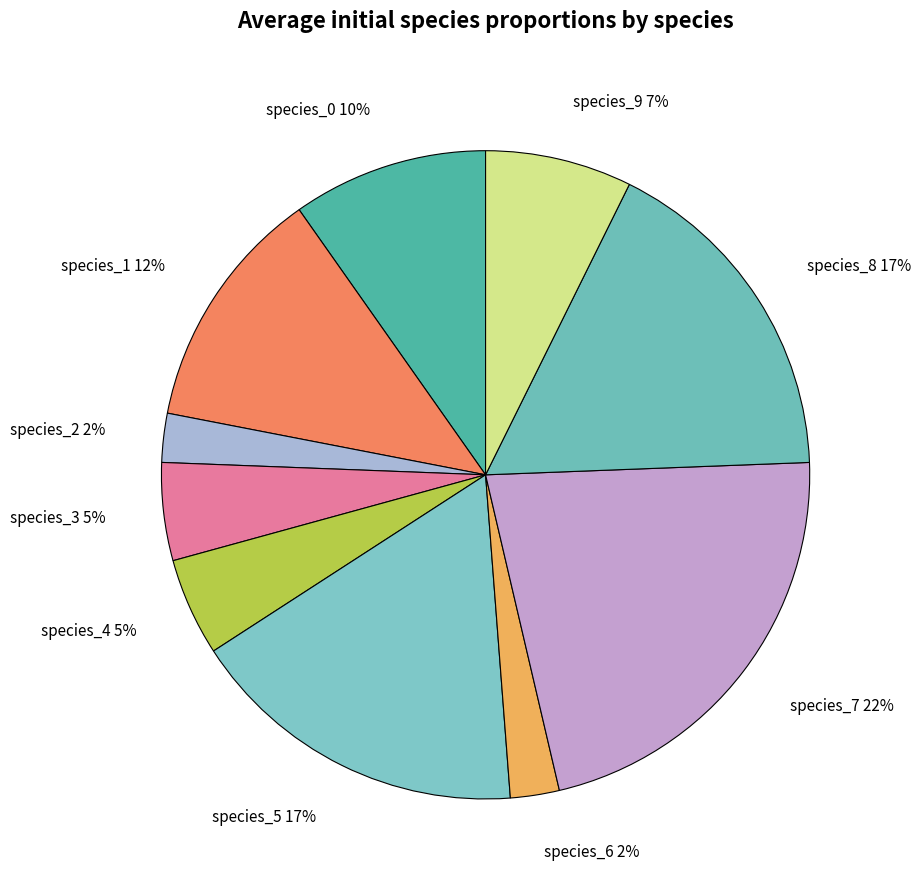

Combined, do species_5 and species_0 account for over 50%?

No